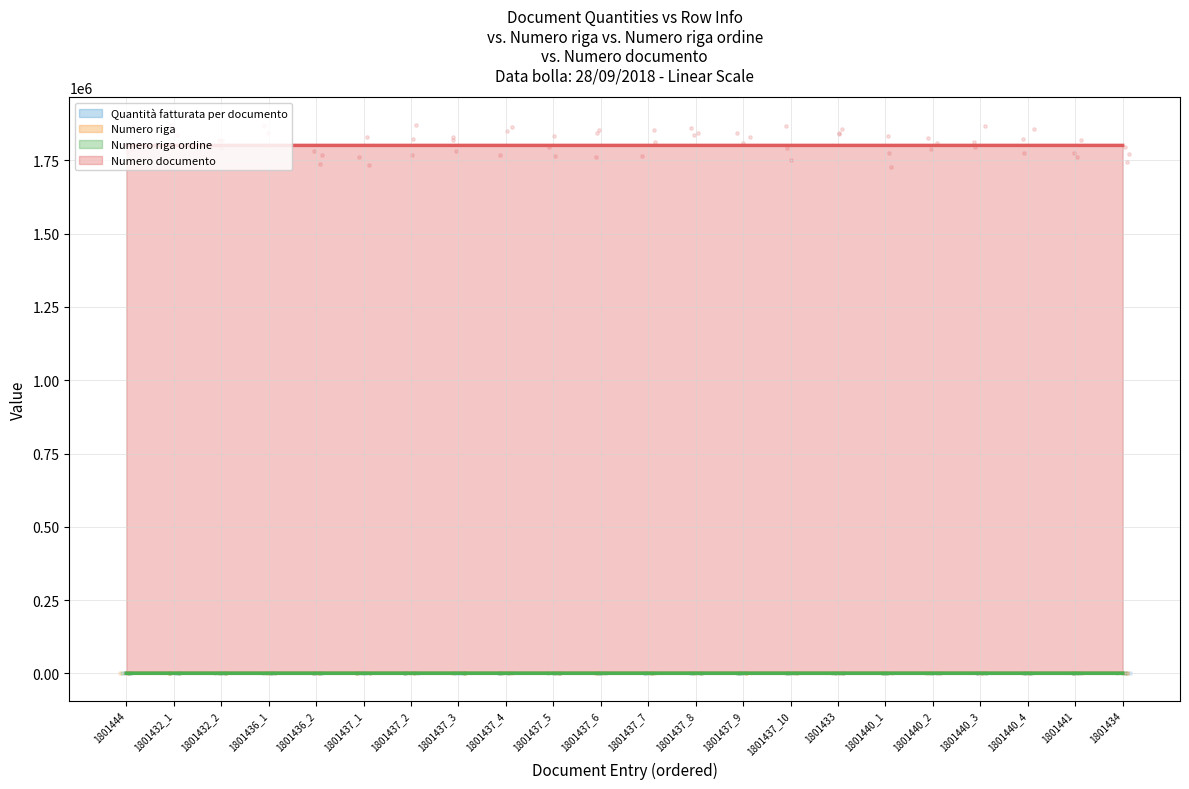

At which category is the sum across all series the highest?

1801444